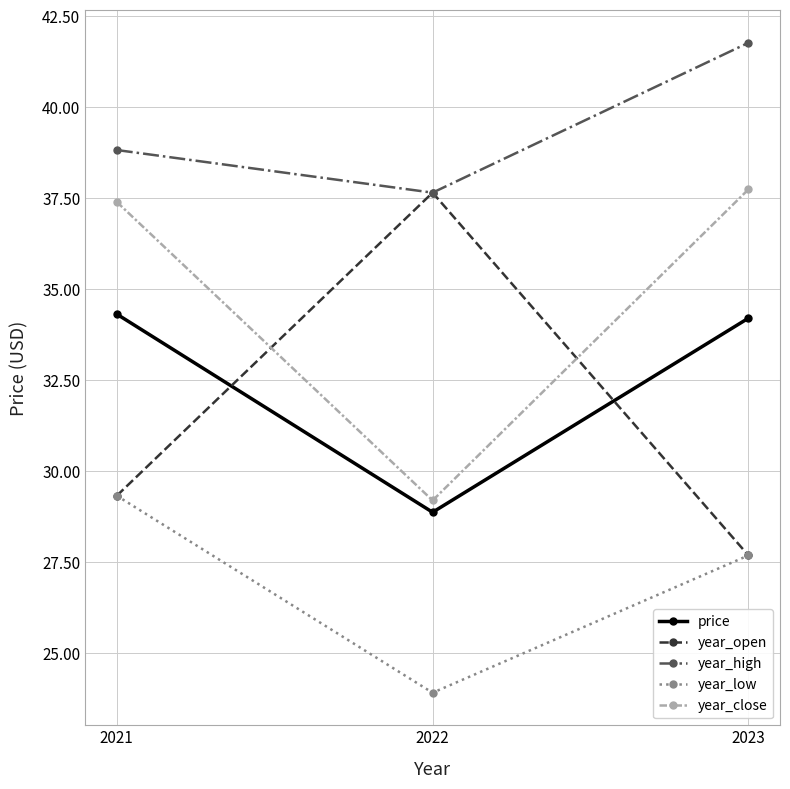

What is the difference between the maximum and minimum values in the year_high series?

4.1